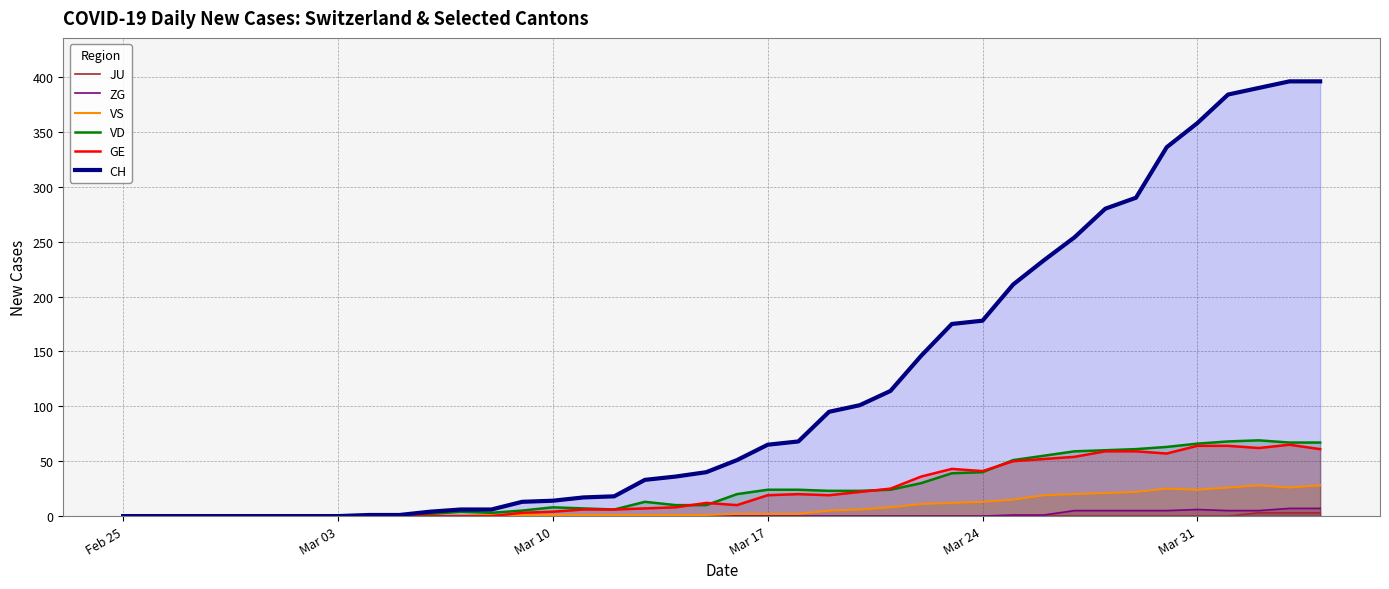

True or false: VS and JU cross at least once.

False